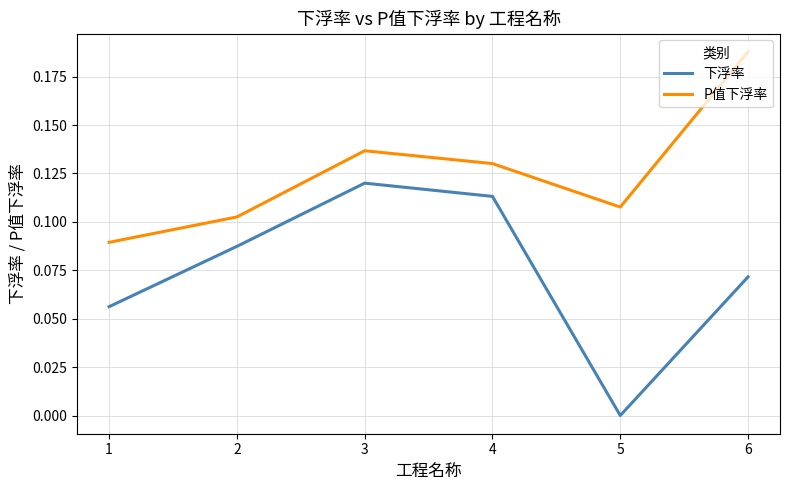

At how many categories does at least one series exceed 0?

6